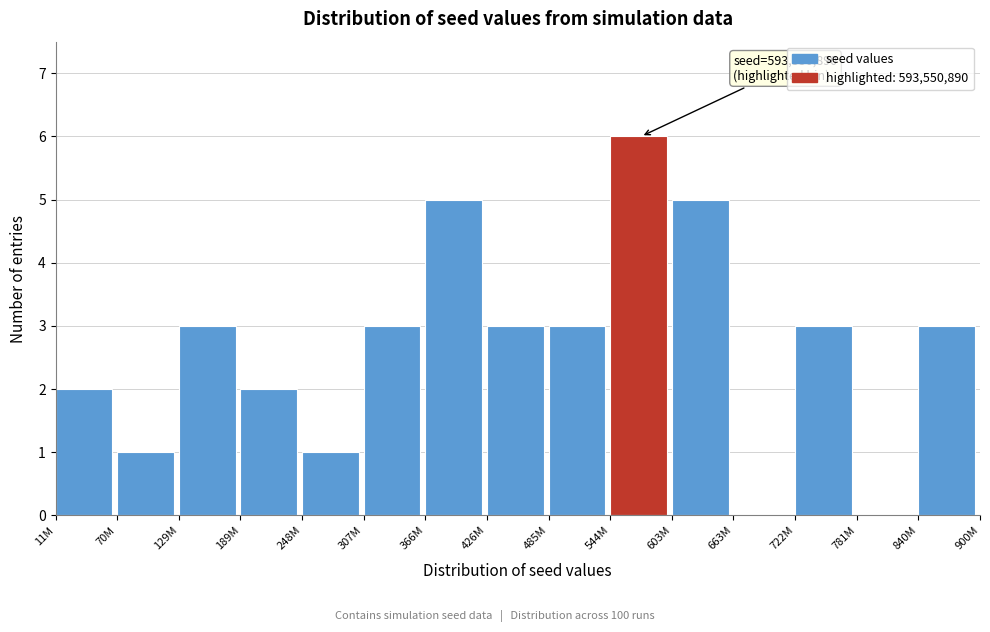

Reading right to left, what are all the values shown in this chart?

840M=3	781M=0	722M=3	663M=0	603M=5	544M=6	485M=3	426M=3	366M=5	307M=3	248M=1	189M=2	129M=3	70M=1	11M=2